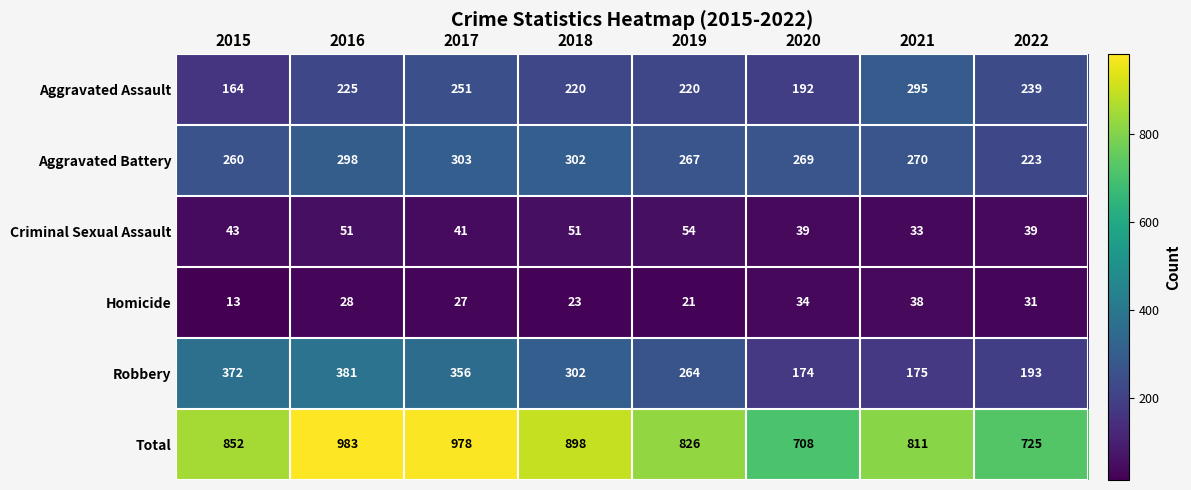

Count the number of data series in this chart.

6